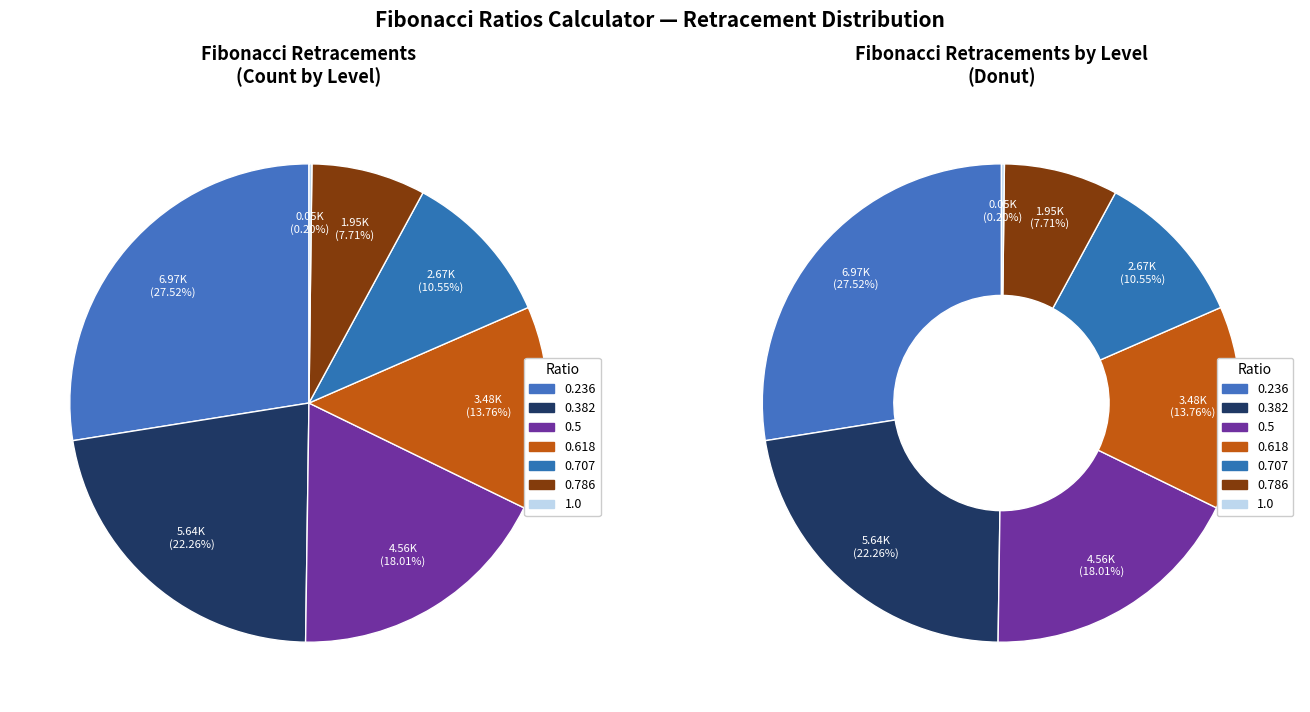

Is 1.0 the majority of the pie?

No